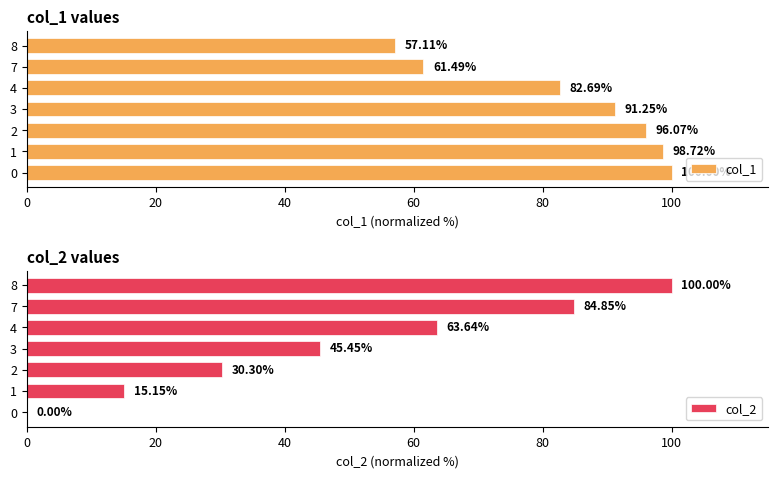

Which series has the largest total across all categories?

col_1